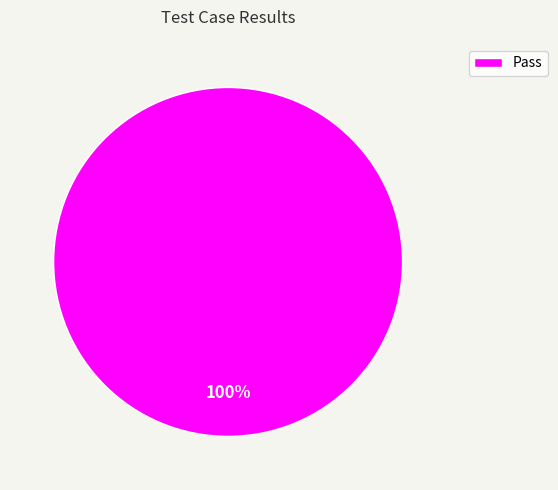

Rank the categories by value from lowest to highest.

Pass